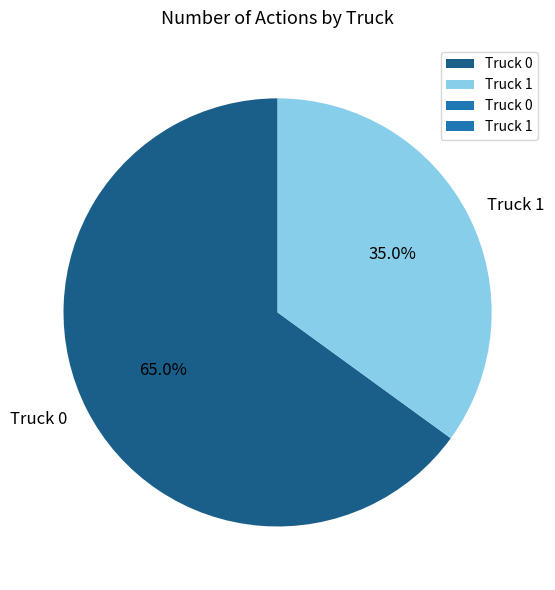

Is the sum of Truck 1 and Truck 0 greater than half?

Yes